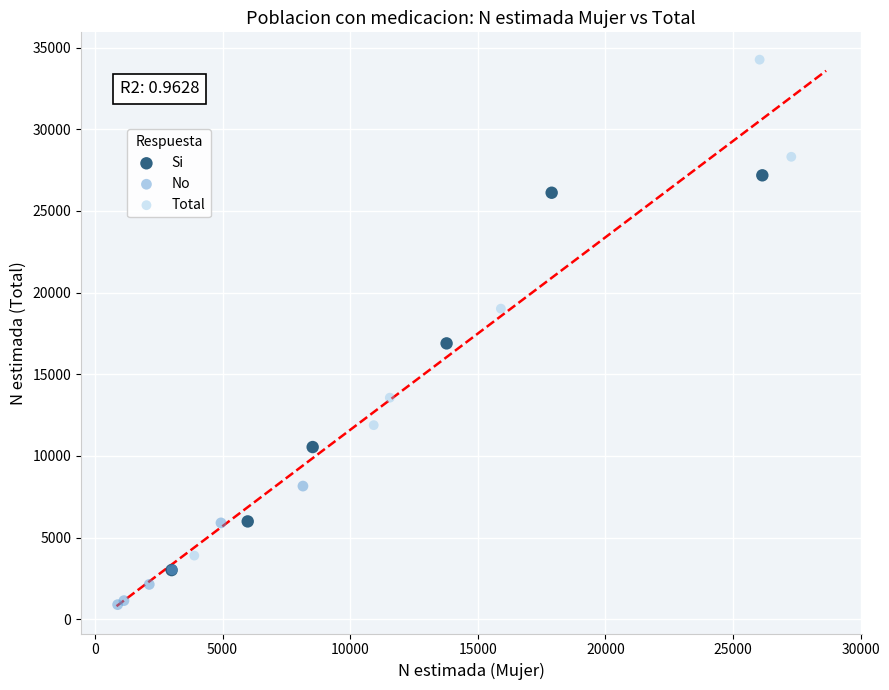

Which series has the largest Y range (max minus min)?

Total